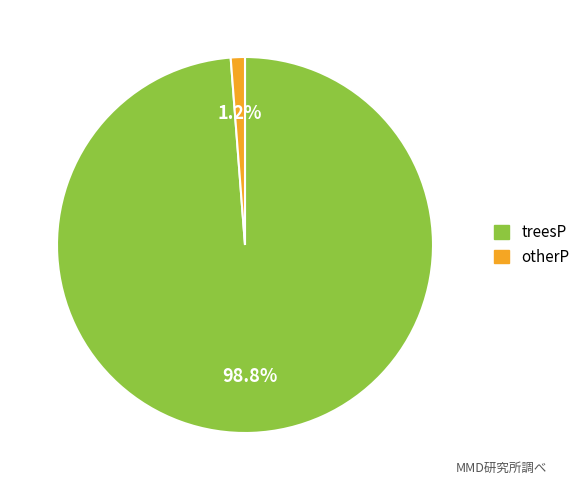

Does otherP represent more than half of the total?

No